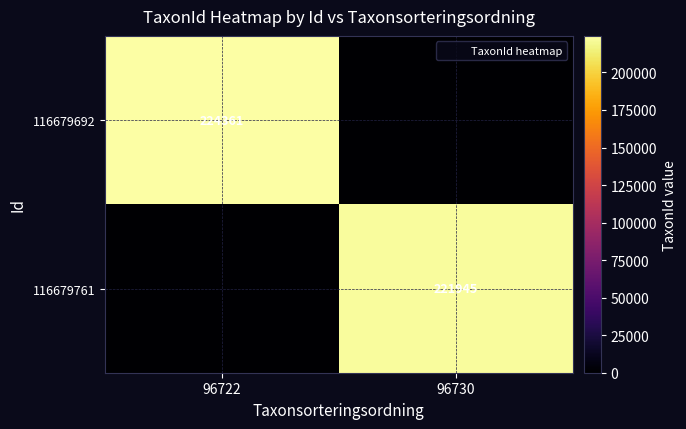

At which label does 116679692 reach its minimum?

96730